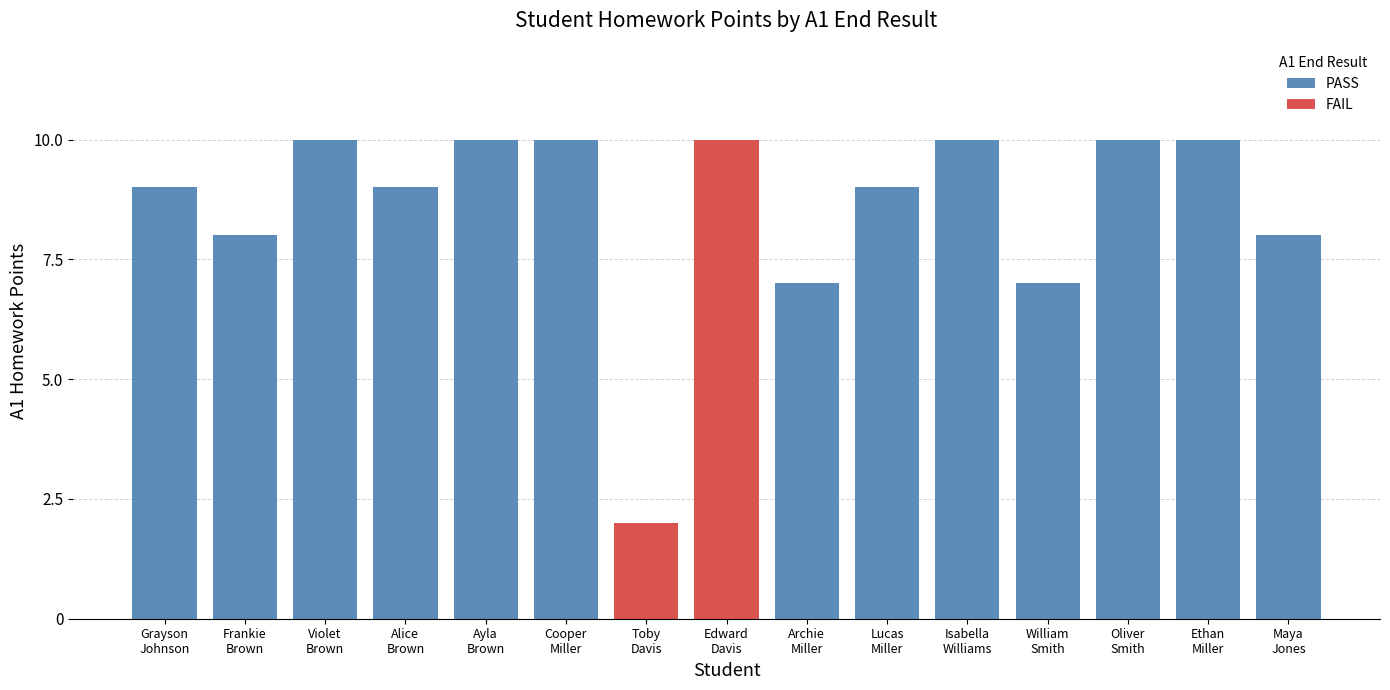

What is the difference between the second highest and second lowest values in the PASS series?

3